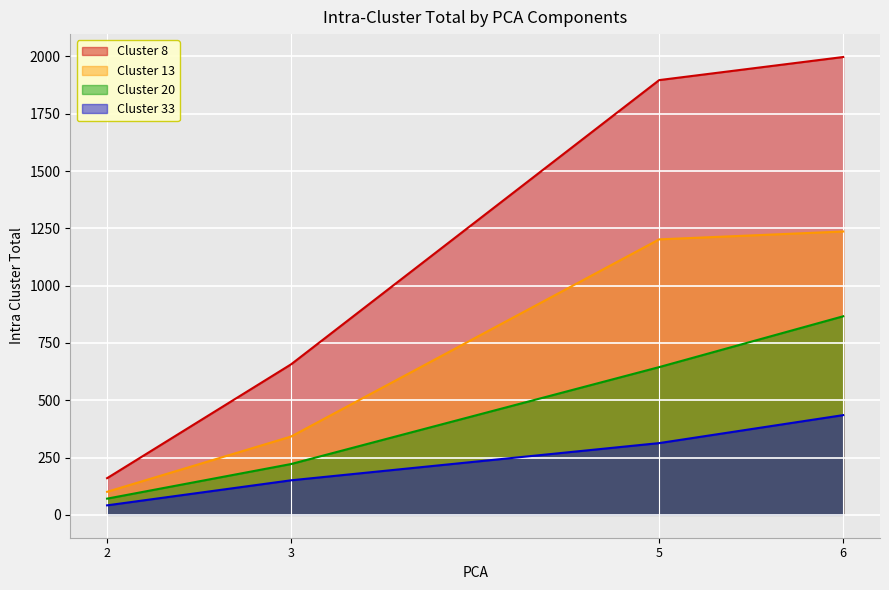

At 5, list the series in order from smallest to largest.

Cluster 33, Cluster 20, Cluster 13, Cluster 8